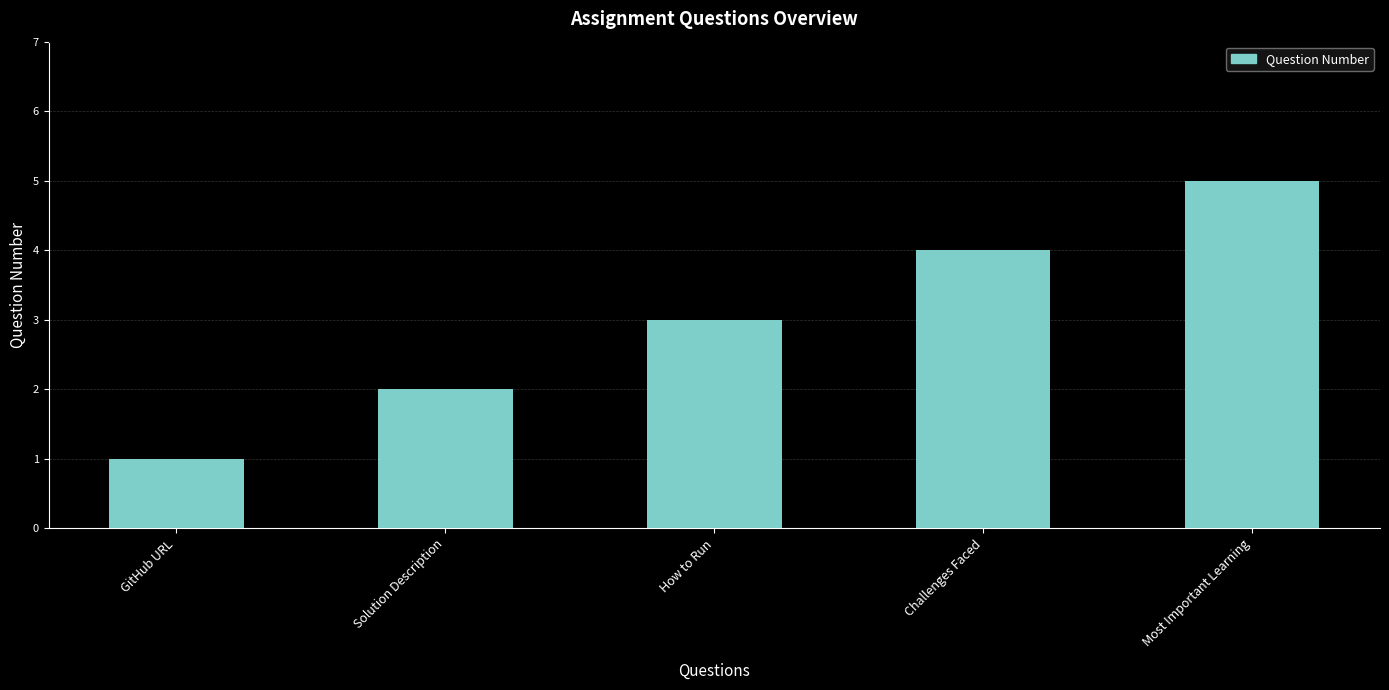

How many series are shown in this chart?

1